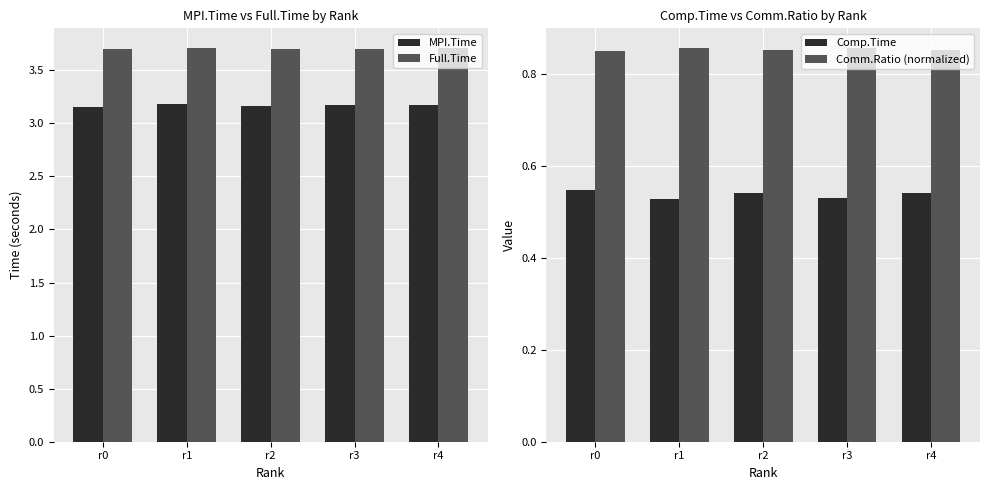

At which category is the sum across all series the highest?

r1